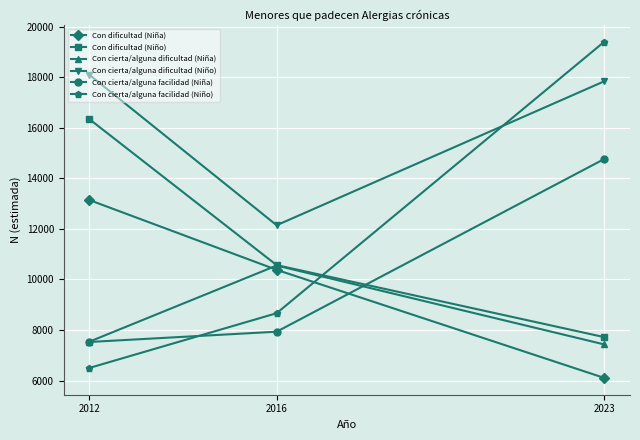

Which category has the highest value in the Con cierta/alguna facilidad (Niño) series?

2023